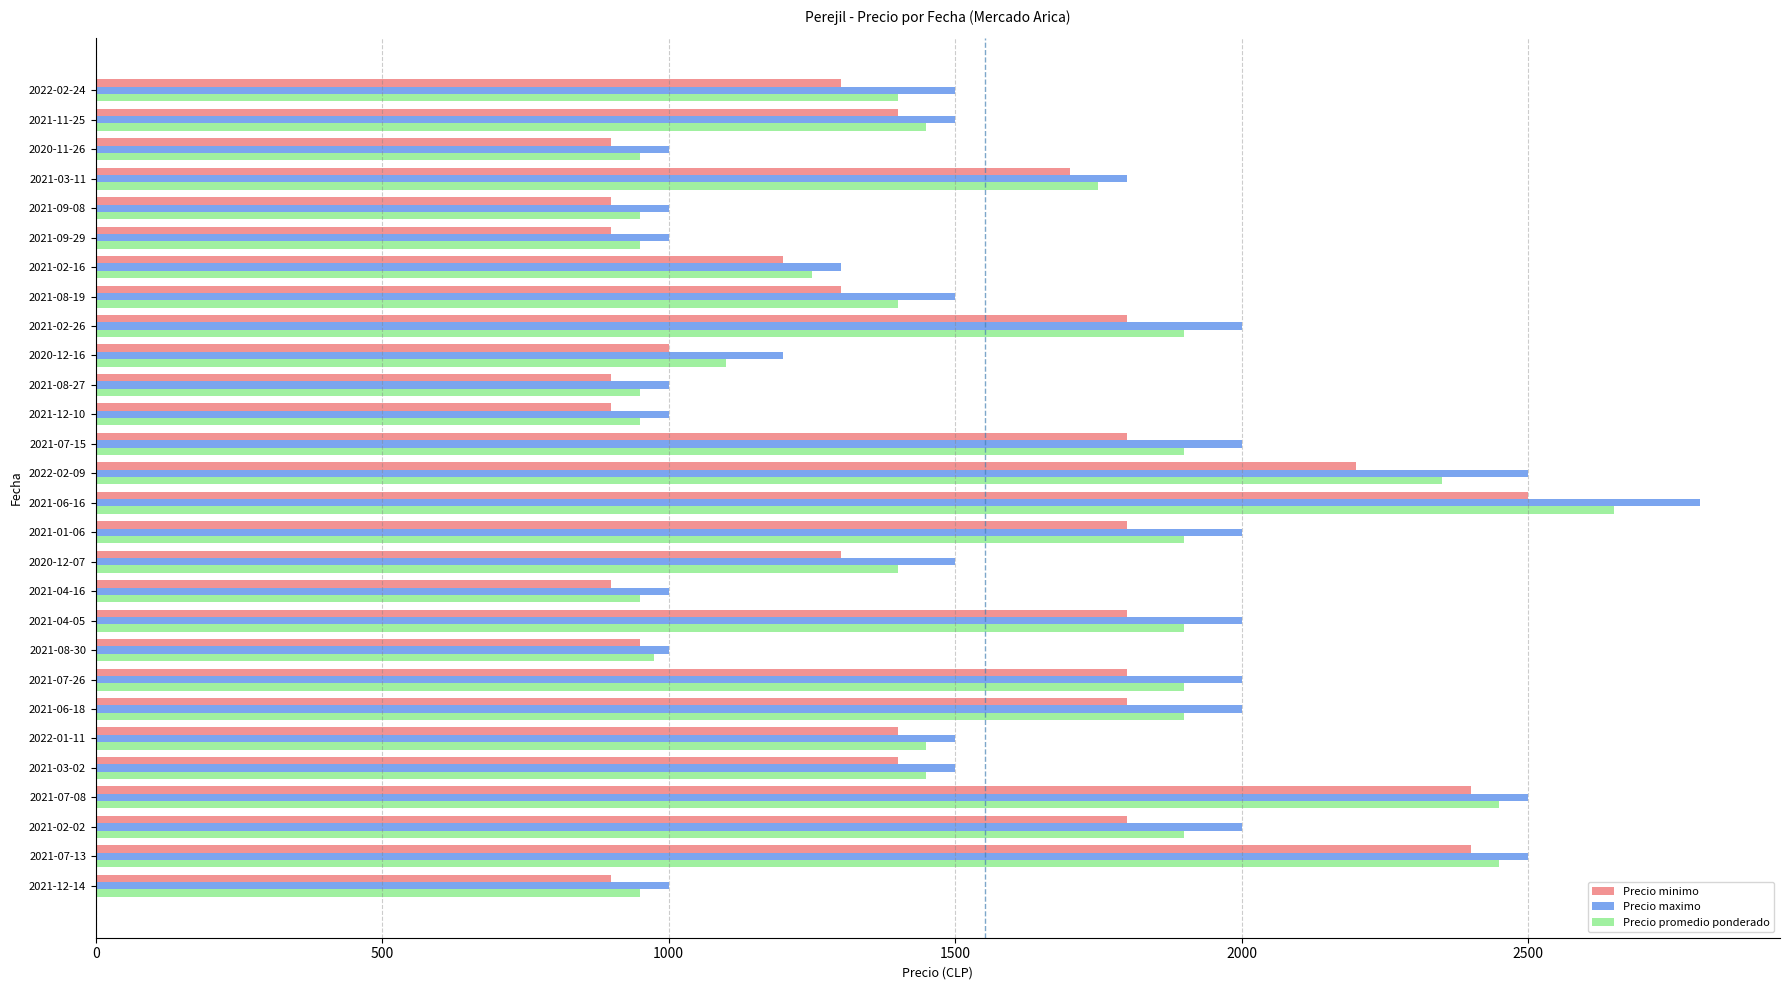

What is the difference between the maximum and minimum values in the Precio promedio ponderado series?

1700